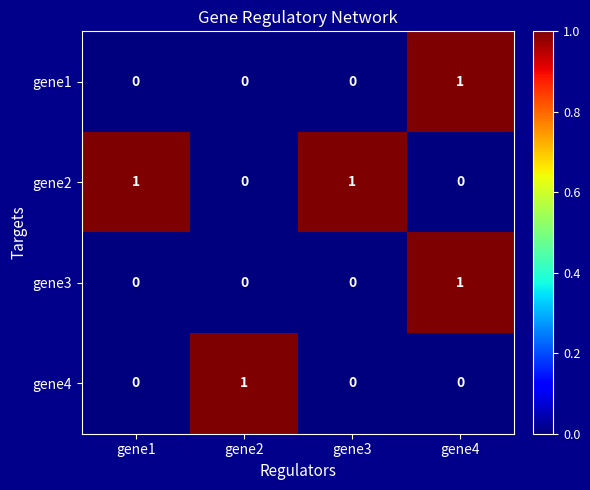

How many gene4 values are between 0 and 1?

4